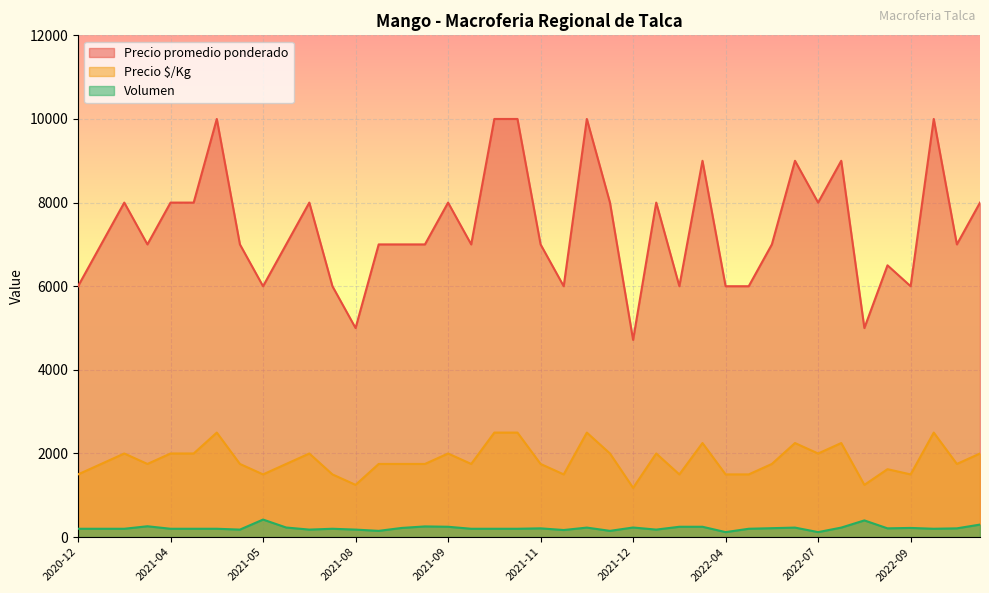

What is the sum of all Volumen values?

8638